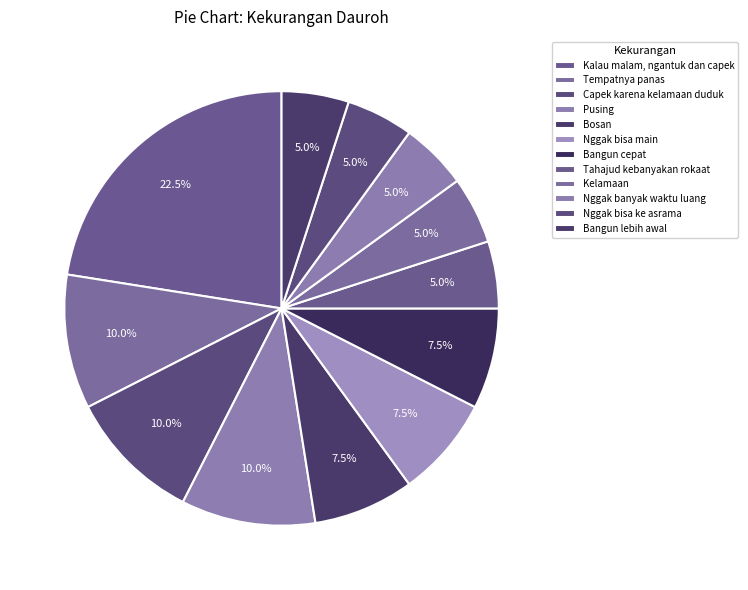

Which slice is the largest?

Kalau malam, ngantuk dan capek